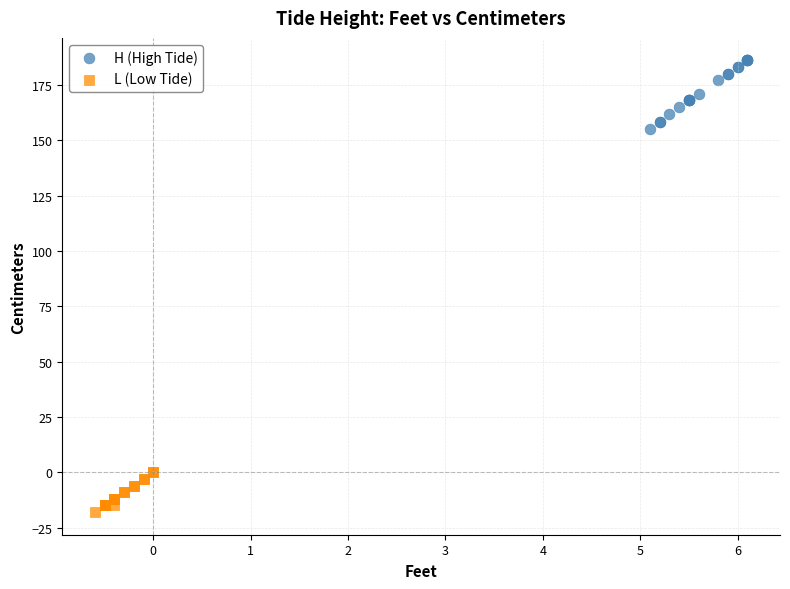

Which series reaches the minimum Y coordinate?

L (Low Tide)